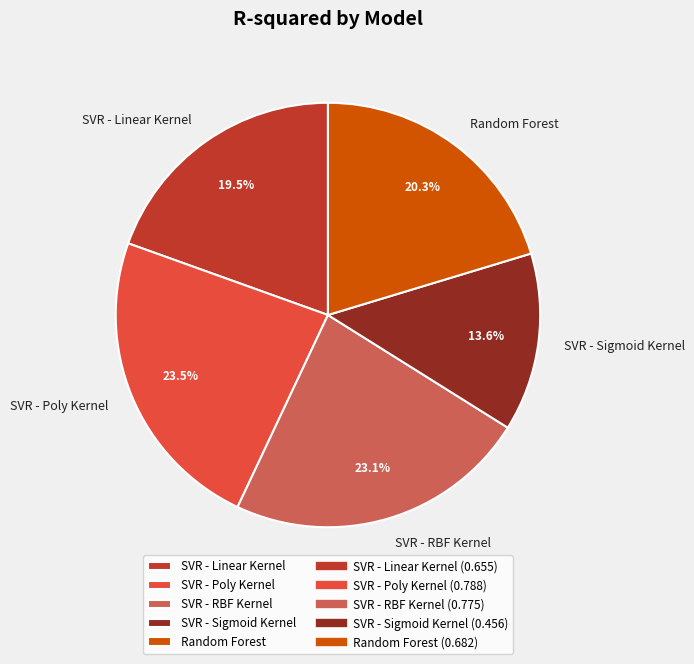

What is the smallest slice in the pie chart?

SVR - Sigmoid Kernel